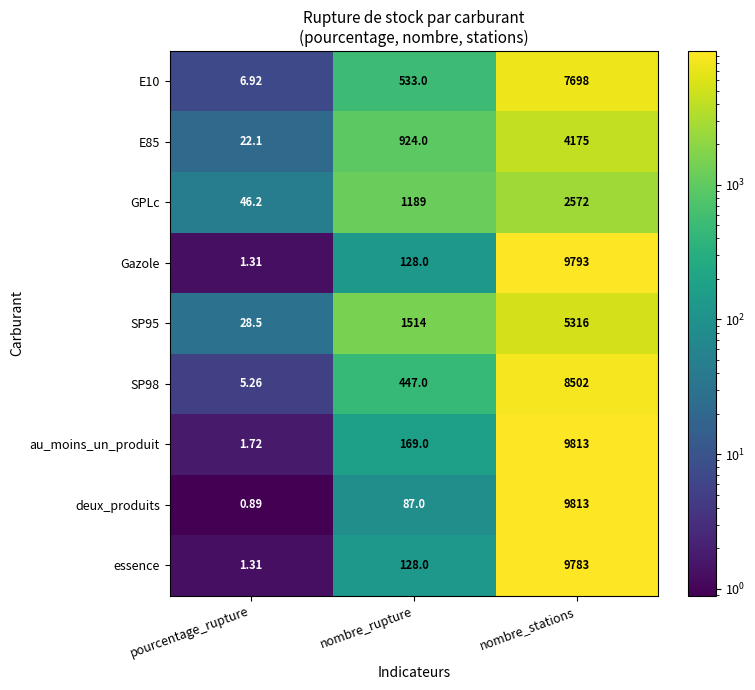

Where is SP95 nearest to the value 2672?

nombre_rupture